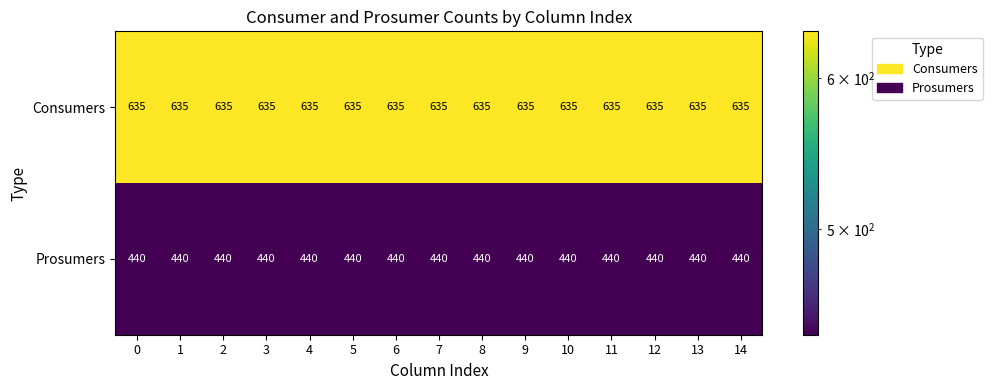

Count the number of categories in the chart.

15